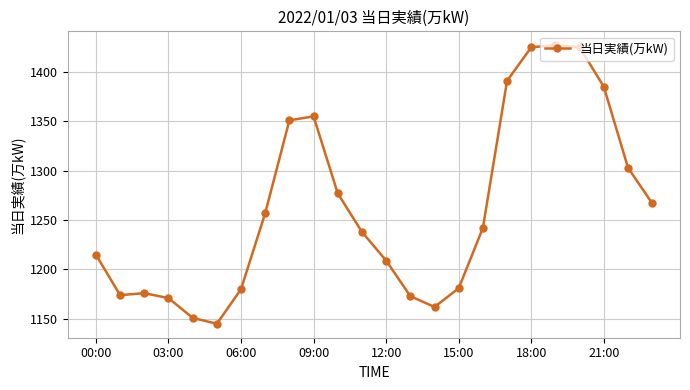

True or false: there are more than 1 points higher than both neighbors.

True